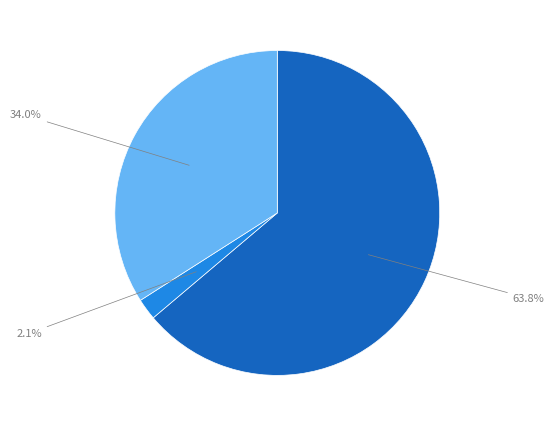

Is there a majority slice in this chart?

Yes